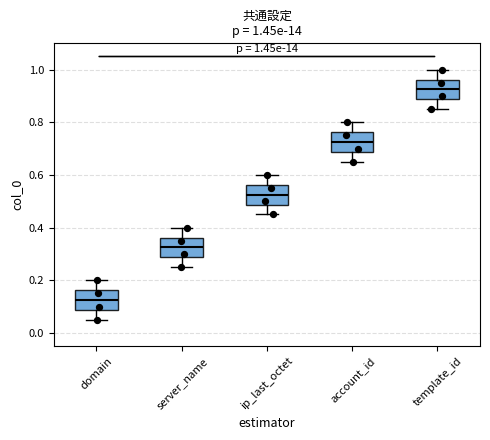

Which box's median line is the lowest?

domain